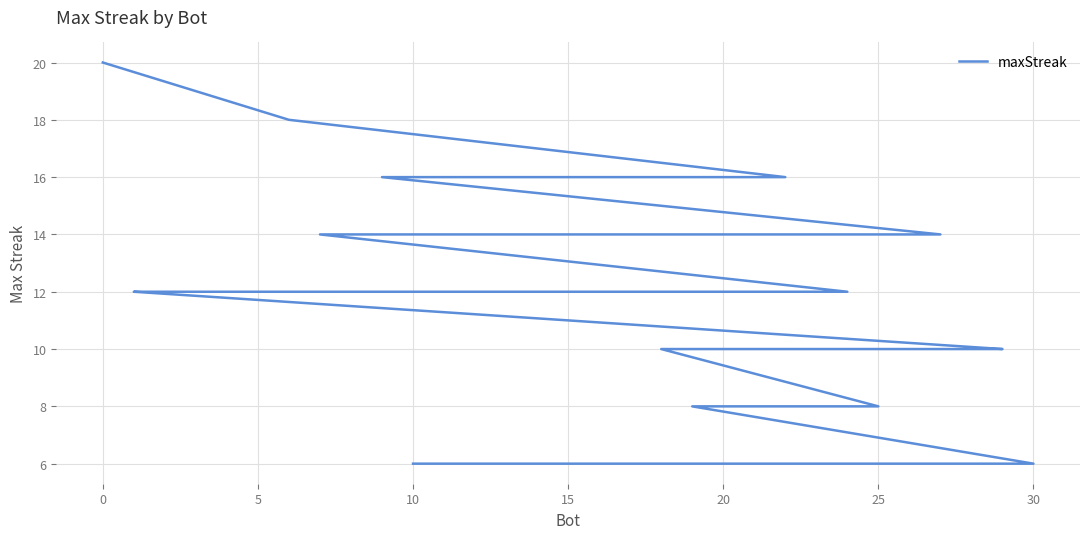

True or false: the data shows 16 at 10.

True